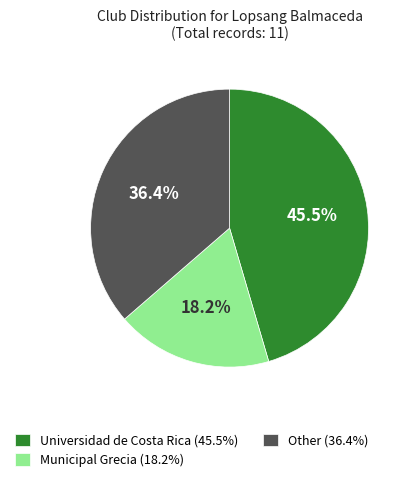

What is the largest slice in the pie chart?

Universidad de Costa Rica